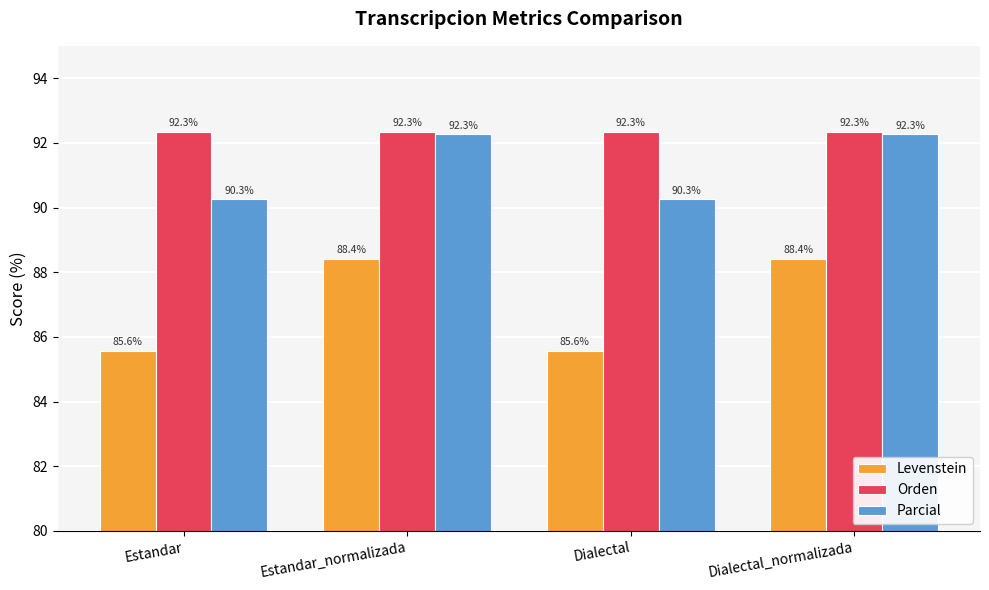

How many groups of bars are there?

4